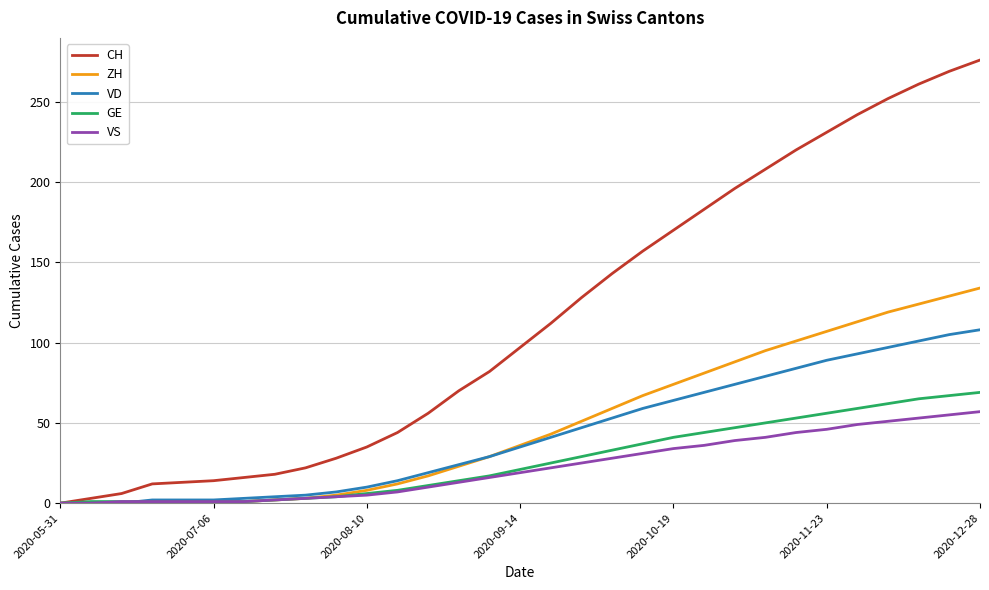

Is this an area chart (filled region under the line)?

No